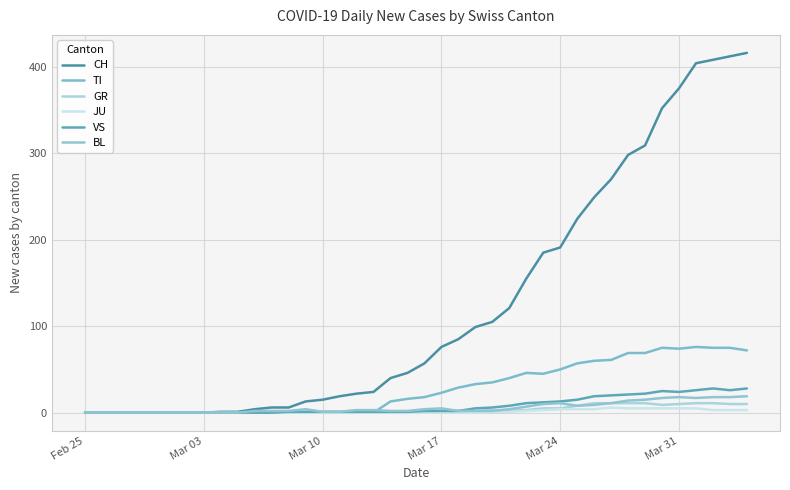

How many lines are shown in the chart?

6